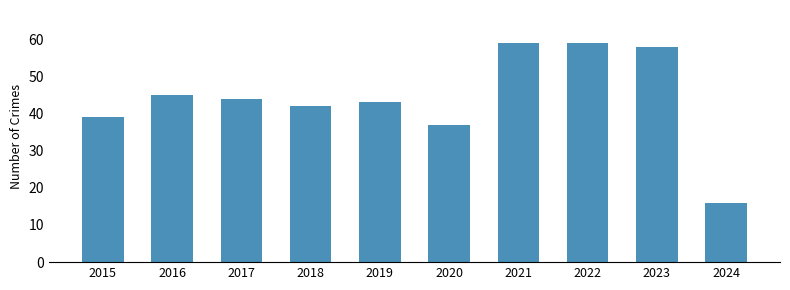

What is the maximum value shown in the chart?

59